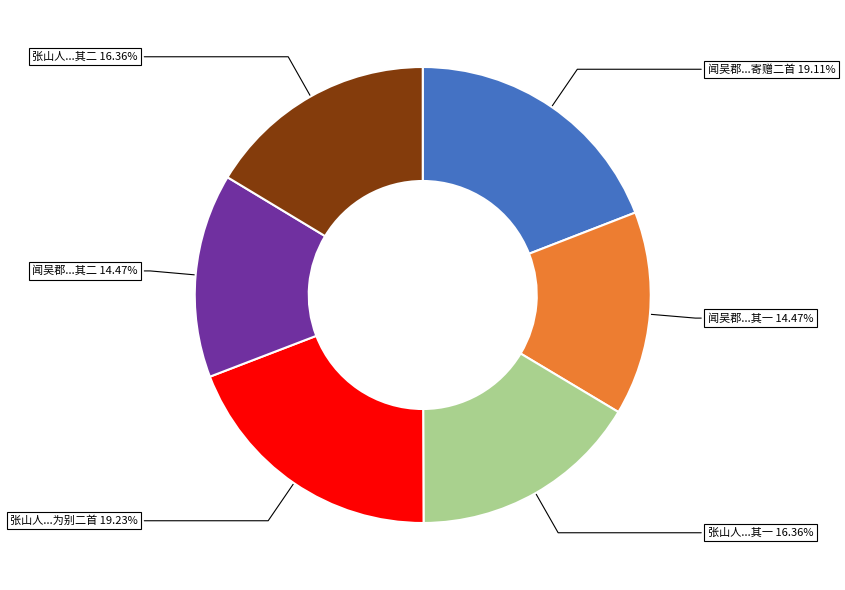

Is the sum of 闻吴郡...其一 14.47% and 张山人...其一 16.36% greater than half?

No